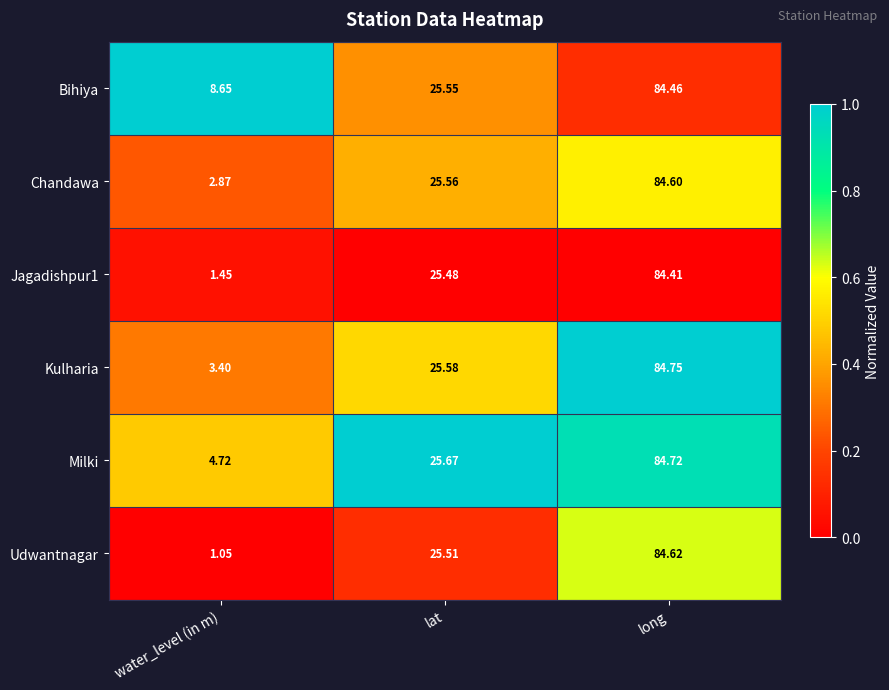

At which category does the chart reach its peak across all series?

long